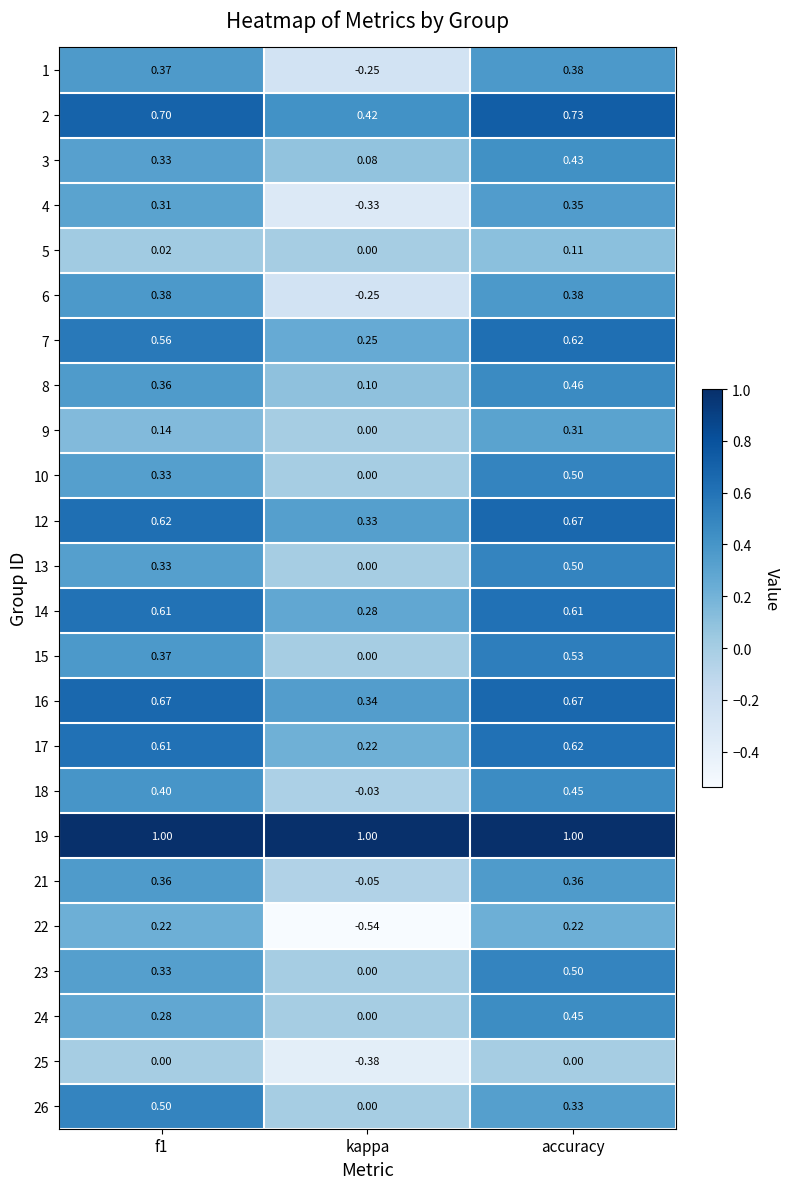

Which category has the lowest value across all series?

kappa